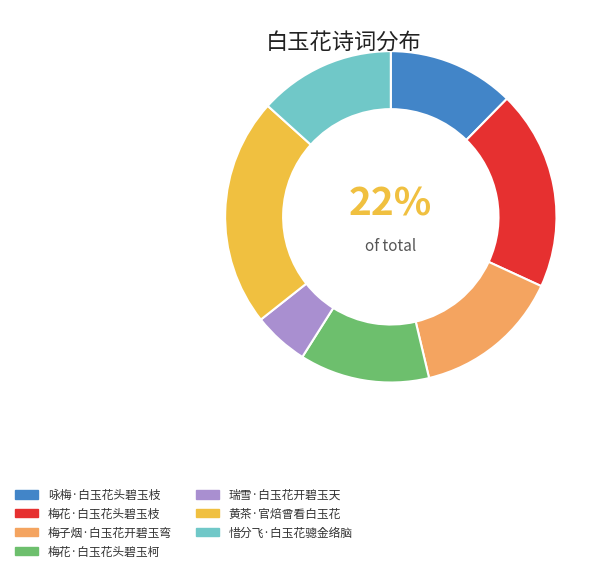

Is there a majority slice in this chart?

No